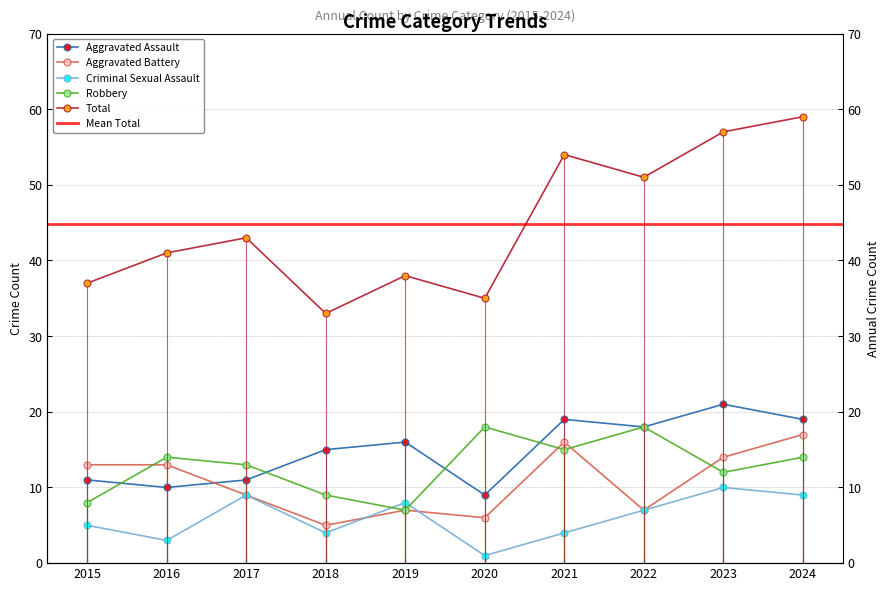

What is the value of the Total point at the 8th from the left?

51